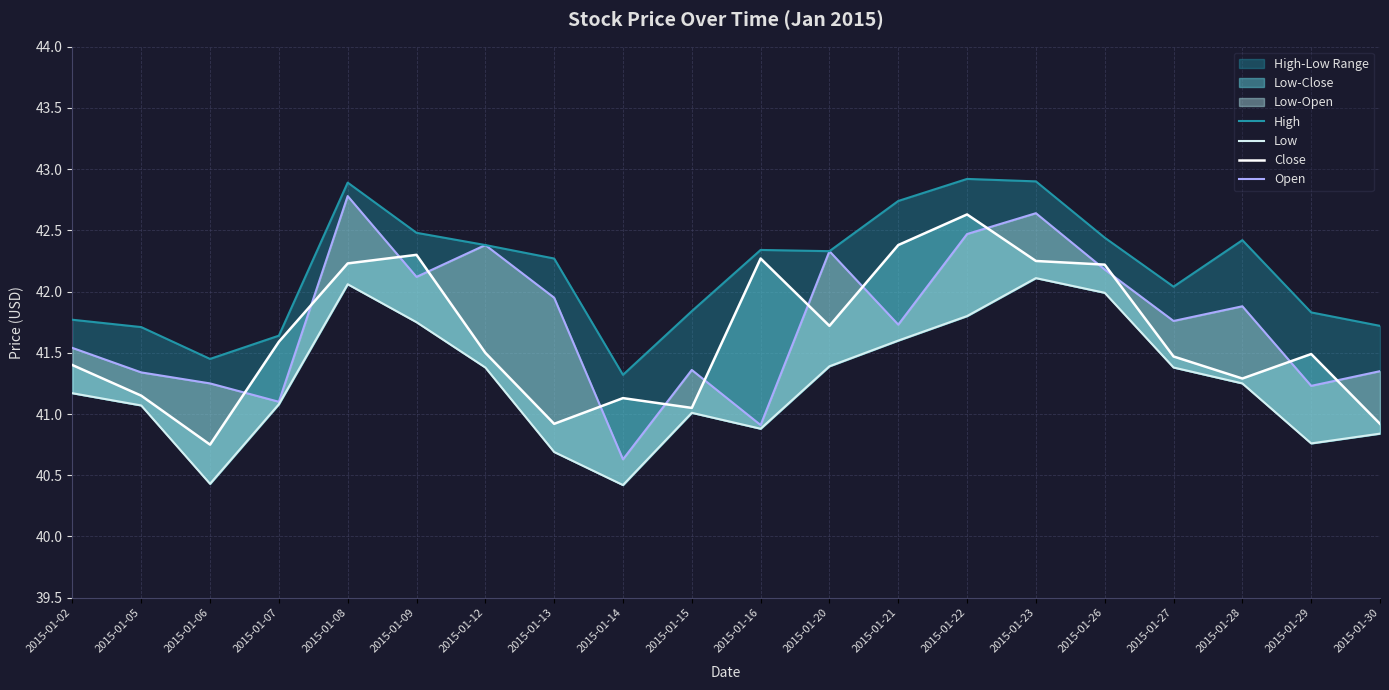

True or false: Low and Open cross at least once.

False